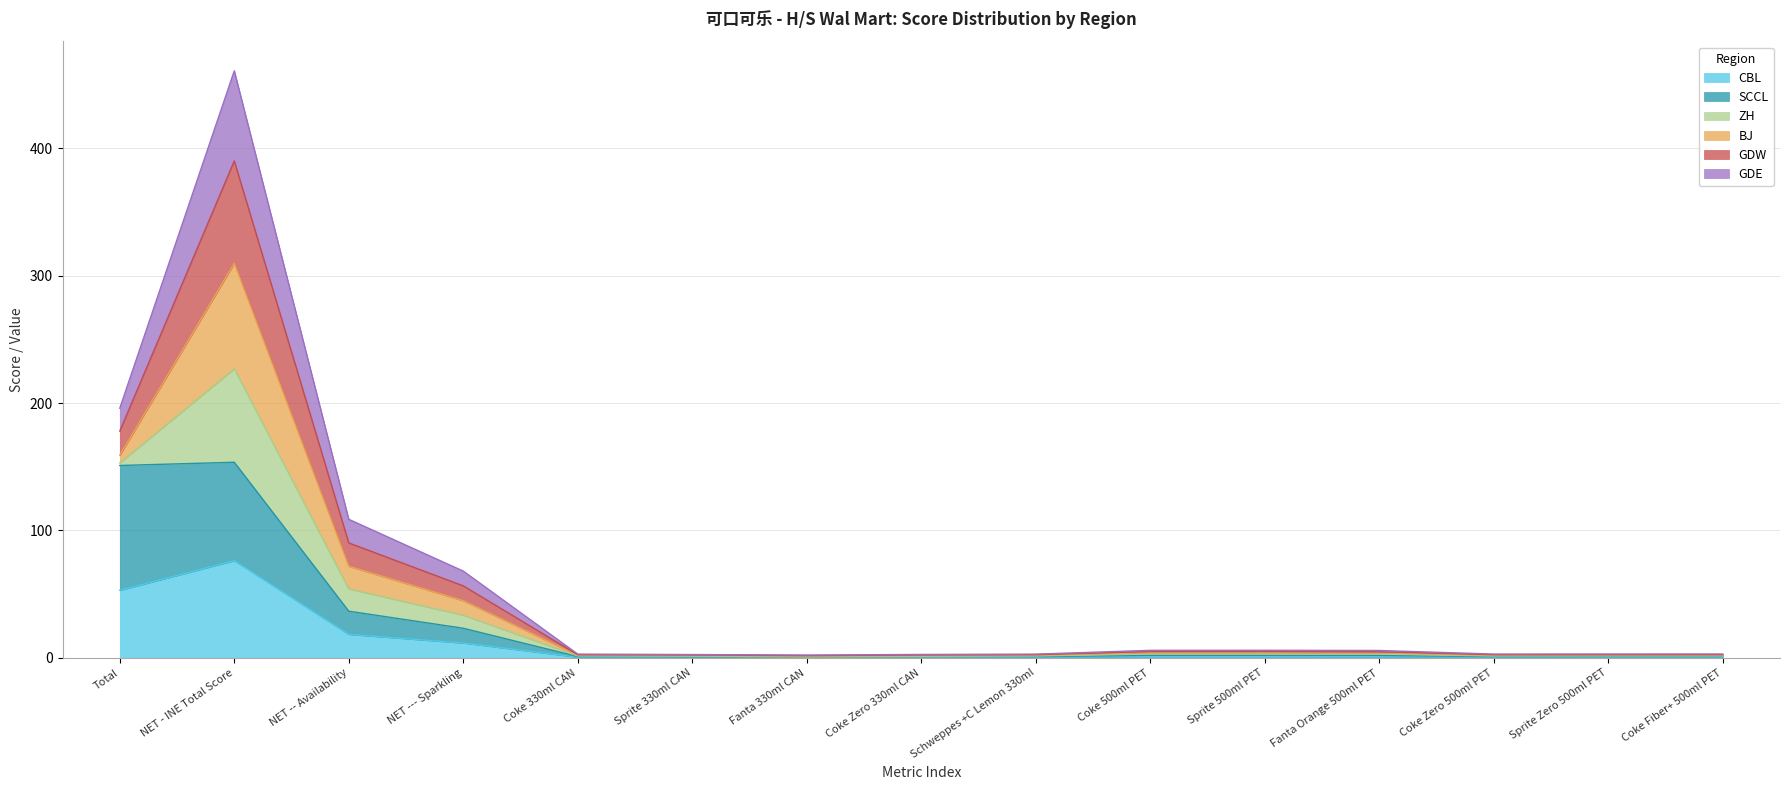

What is the label of the 5th point from the left?

Coke 330ml CAN